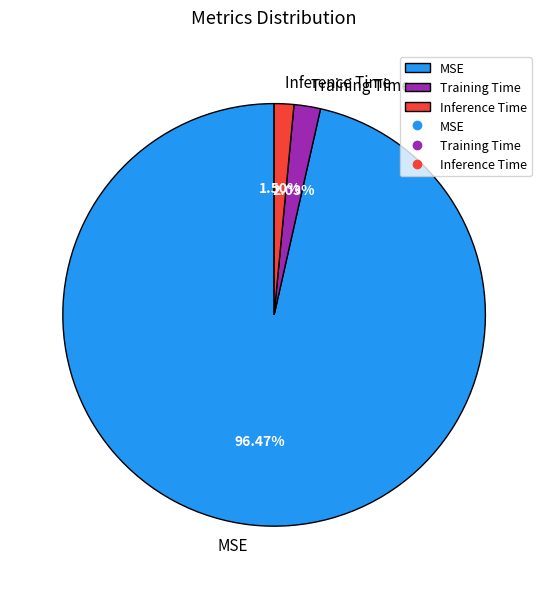

Which has a higher value, Training Time or Inference Time?

Training Time